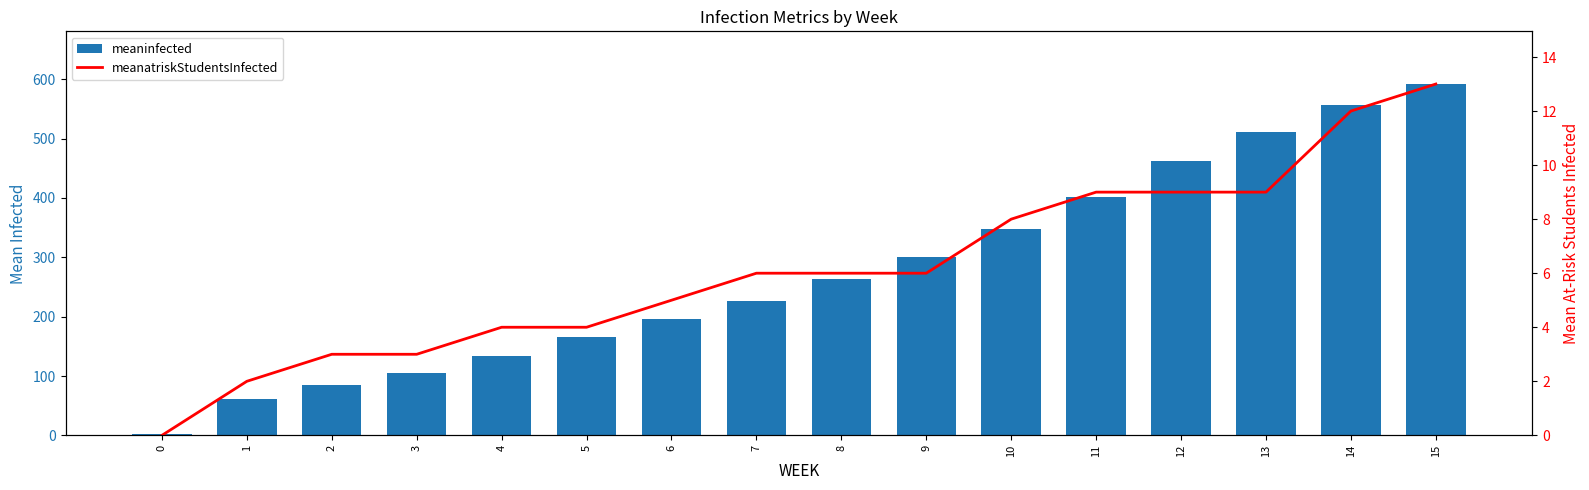

Rank the series by their average value, from highest to lowest.

meaninfected, meanatriskStudentsInfected